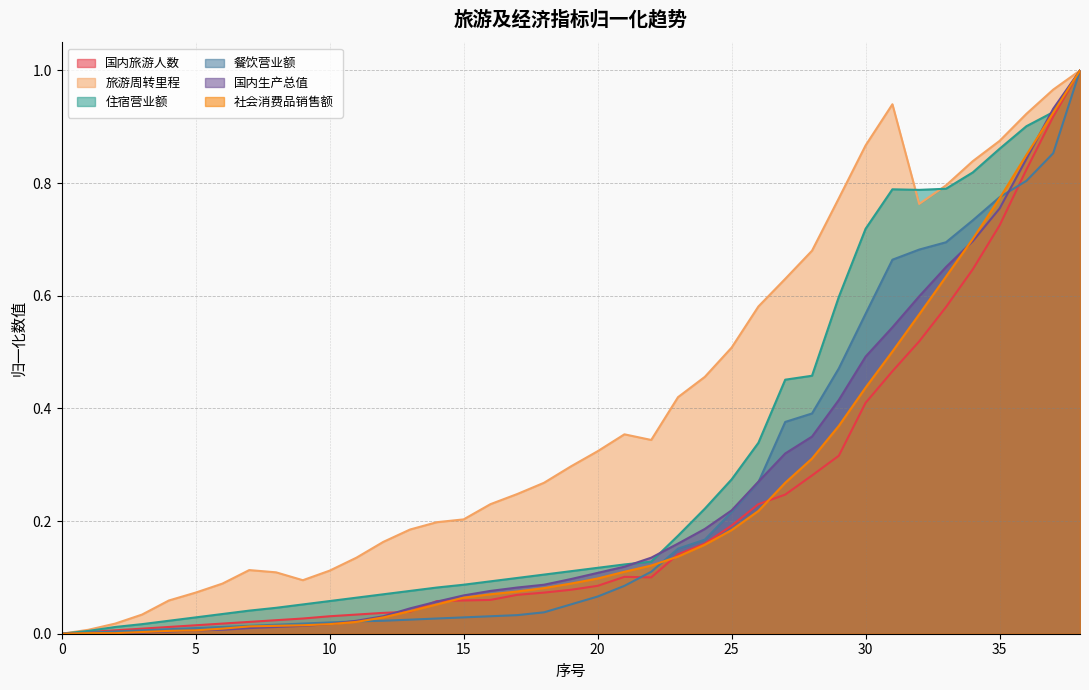

Rank the series at 17 from lowest to highest value.

餐饮营业额, 国内旅游人数, 社会消费品销售额, 国内生产总值, 住宿营业额, 旅游周转里程